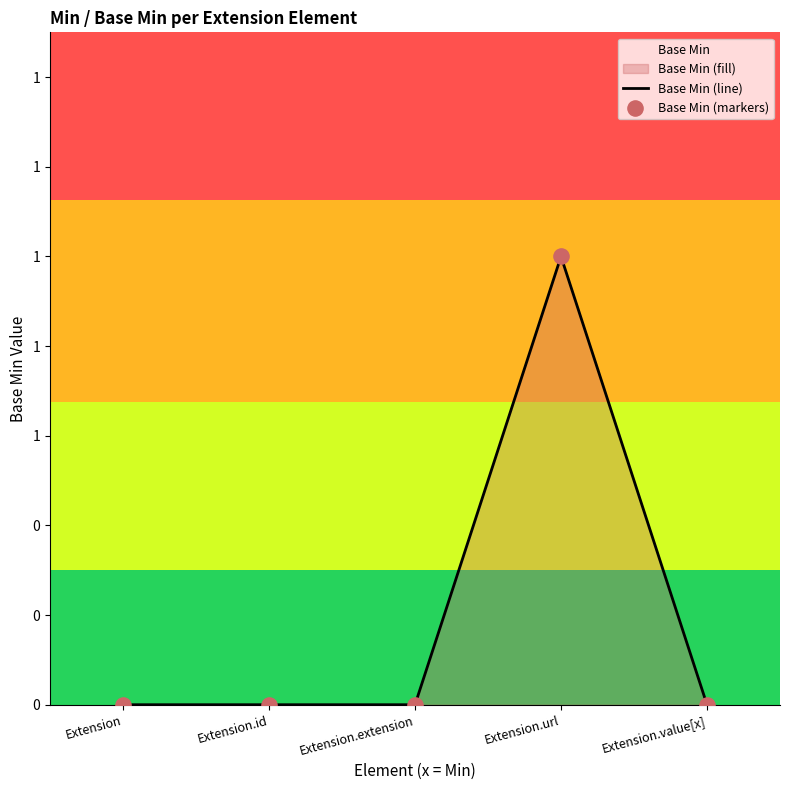

Is the value of Base Min (line) at Extension.value[x] greater than the value of Base Min (markers) at Extension.value[x]?

No